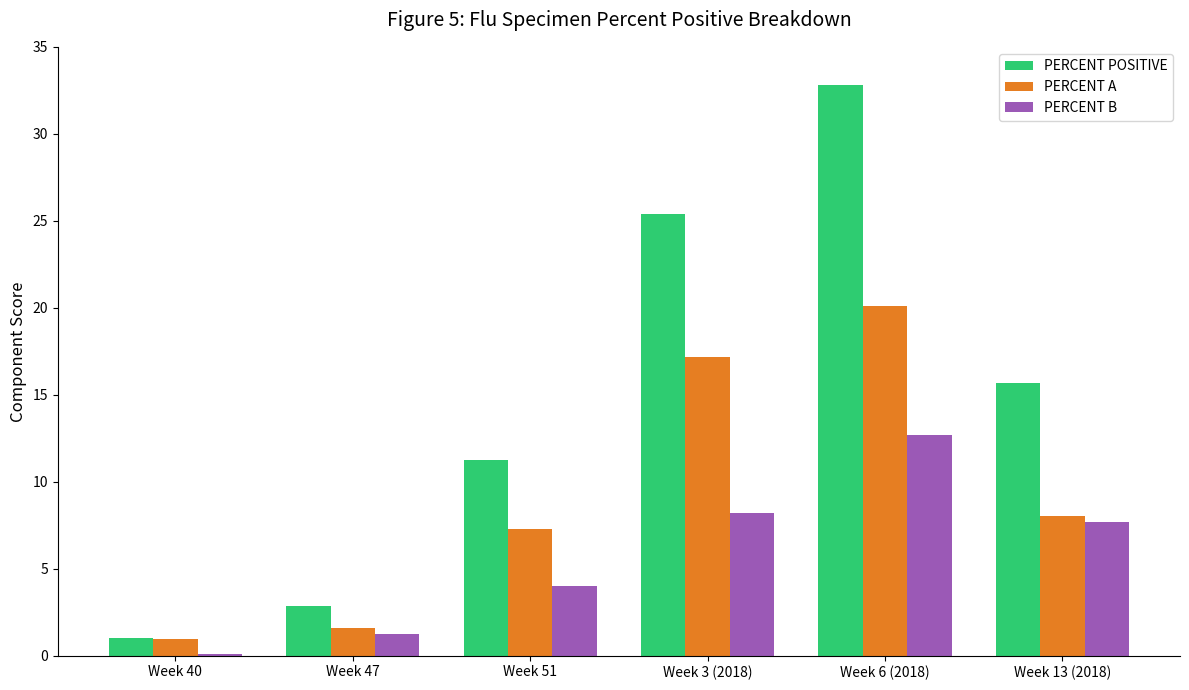

Reading right to left, list all the values displayed in this chart.

PERCENT POSITIVE: 15.7	32.8	25.4	11.3	2.9	1.0
PERCENT A: 8.0	20.1	17.2	7.3	1.6	1.0
PERCENT B: 7.7	12.7	8.2	4.0	1.2	0.1